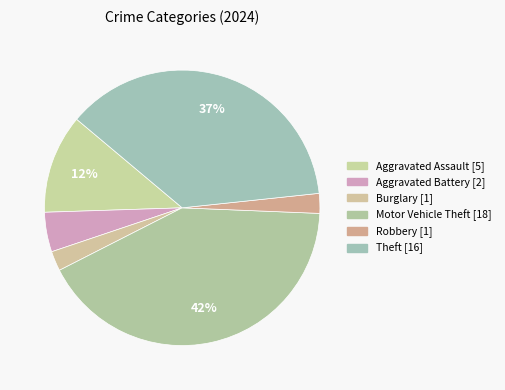

Count the number of slices in the pie.

6